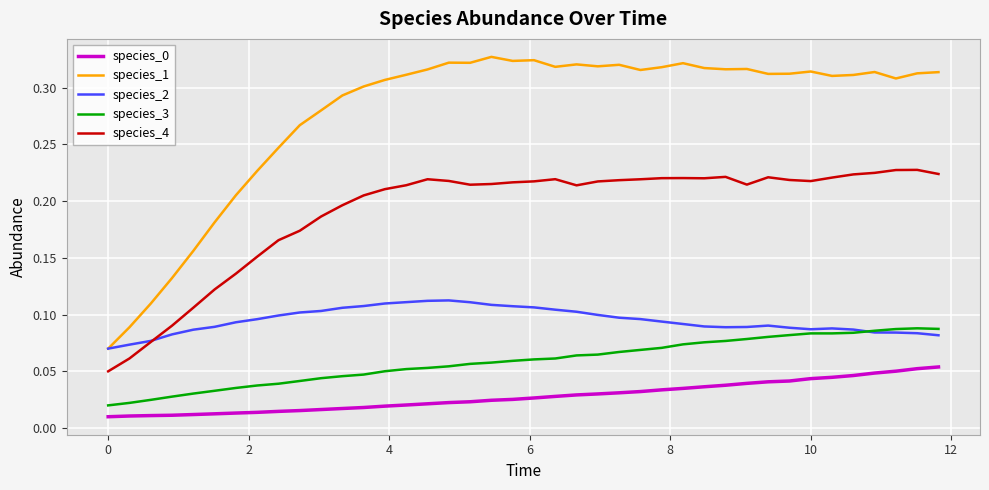

Count the species_1 values in the range 0 to 1.

40